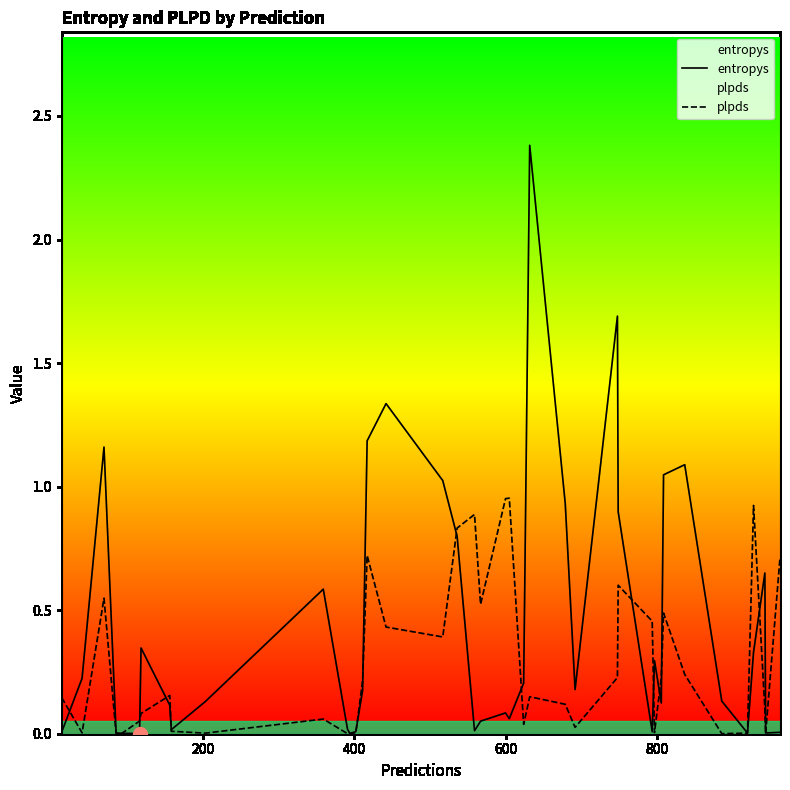

Which series has the largest range (max minus min)?

entropys